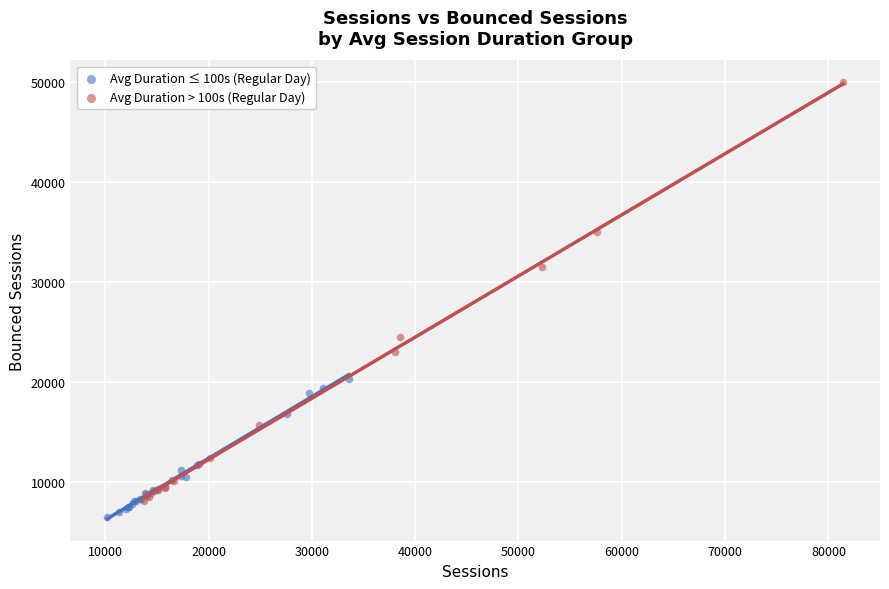

Which series reaches the maximum Y coordinate?

Avg Duration > 100s (Regular Day)